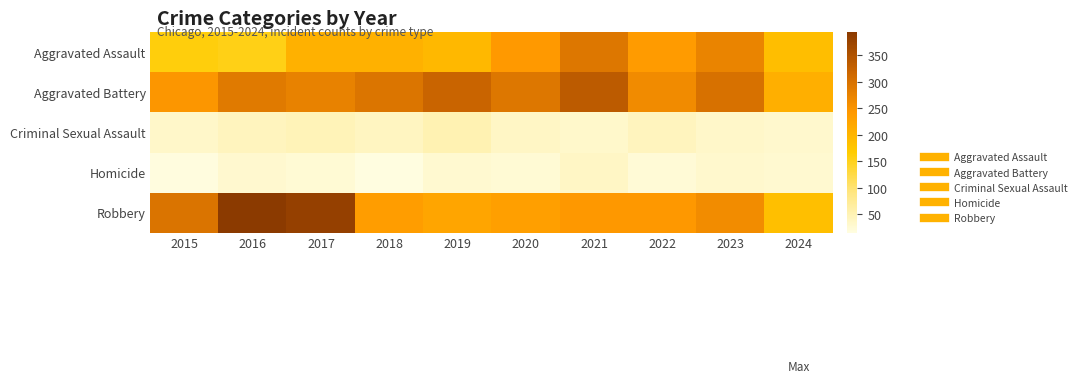

Count the number of categories in the chart.

10